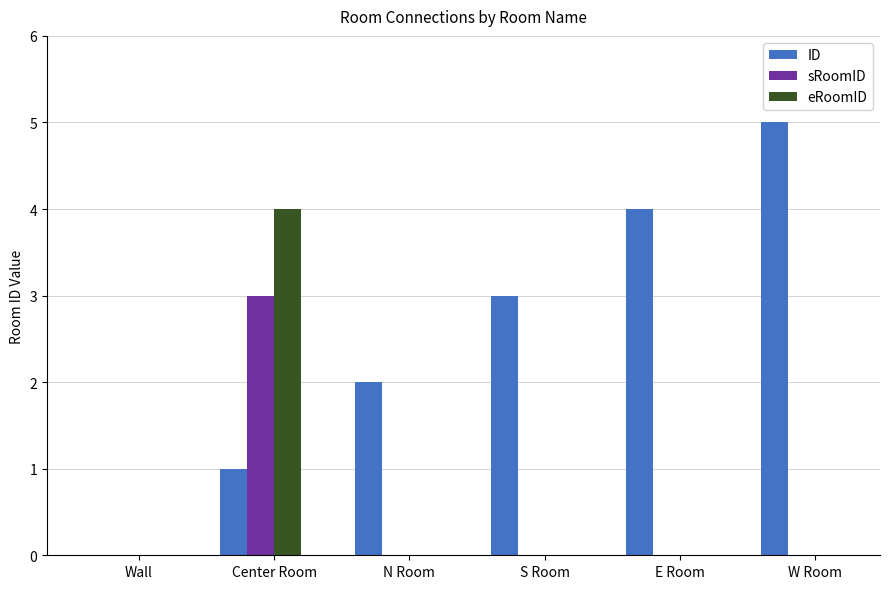

How many data points does each series have?

6